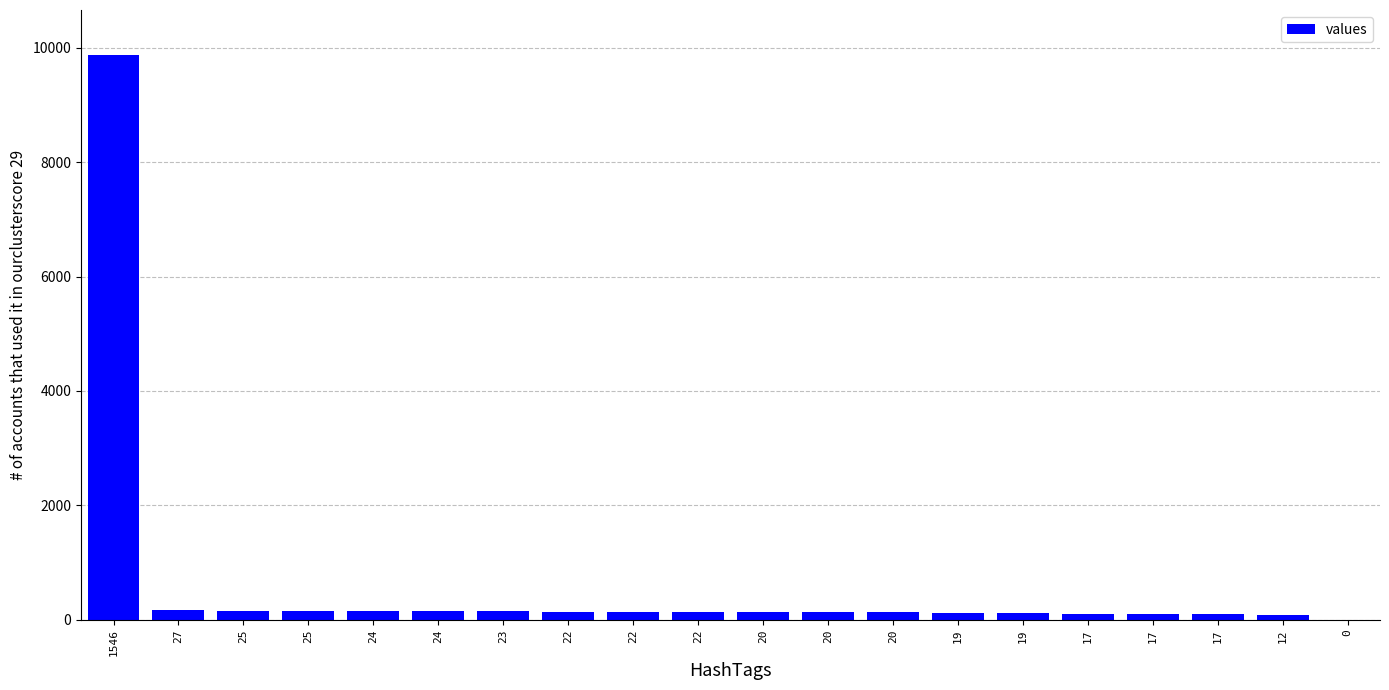

How many values are above zero?

19